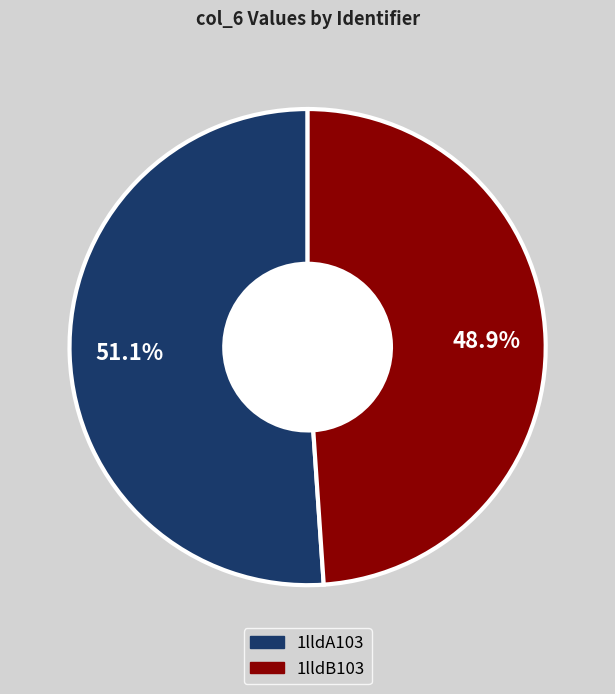

What is the smallest slice in the pie chart?

1lldB103